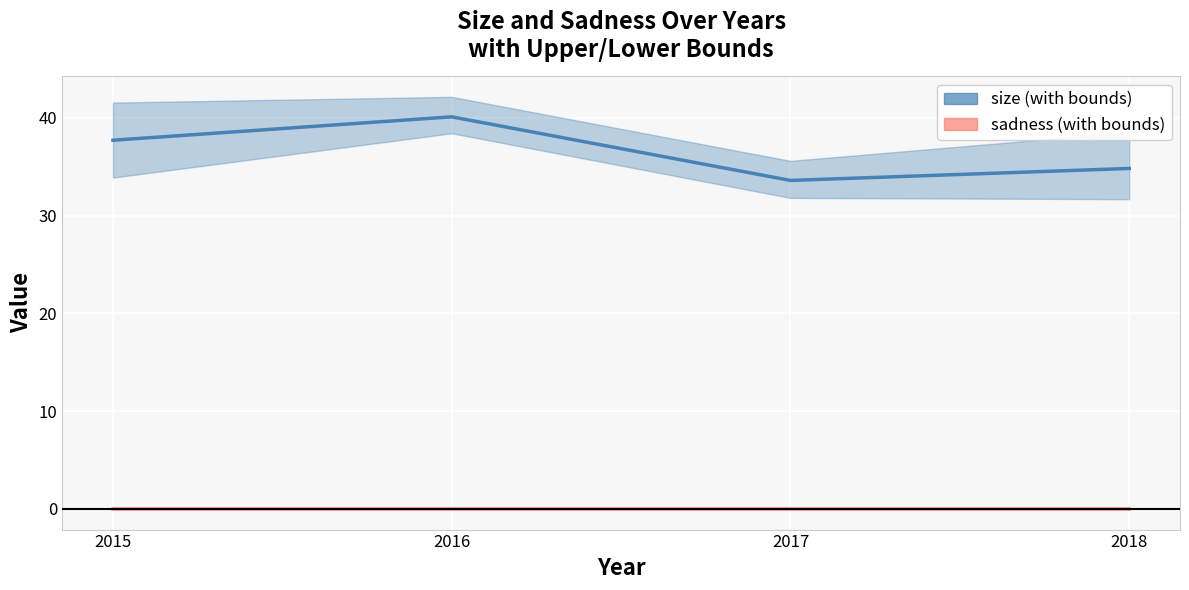

Rank the series at 2016 from highest to lowest value.

size_dyu, size, size_dyd, sadness_dyu, sadness, sadness_dyd